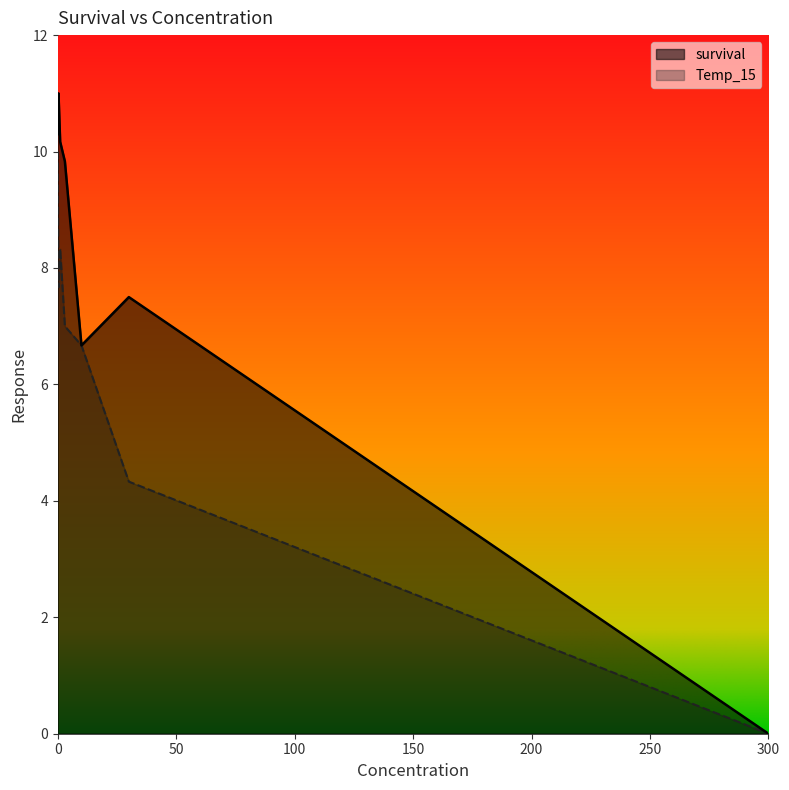

Rank the series by their average value, from highest to lowest.

survival, Temp_15